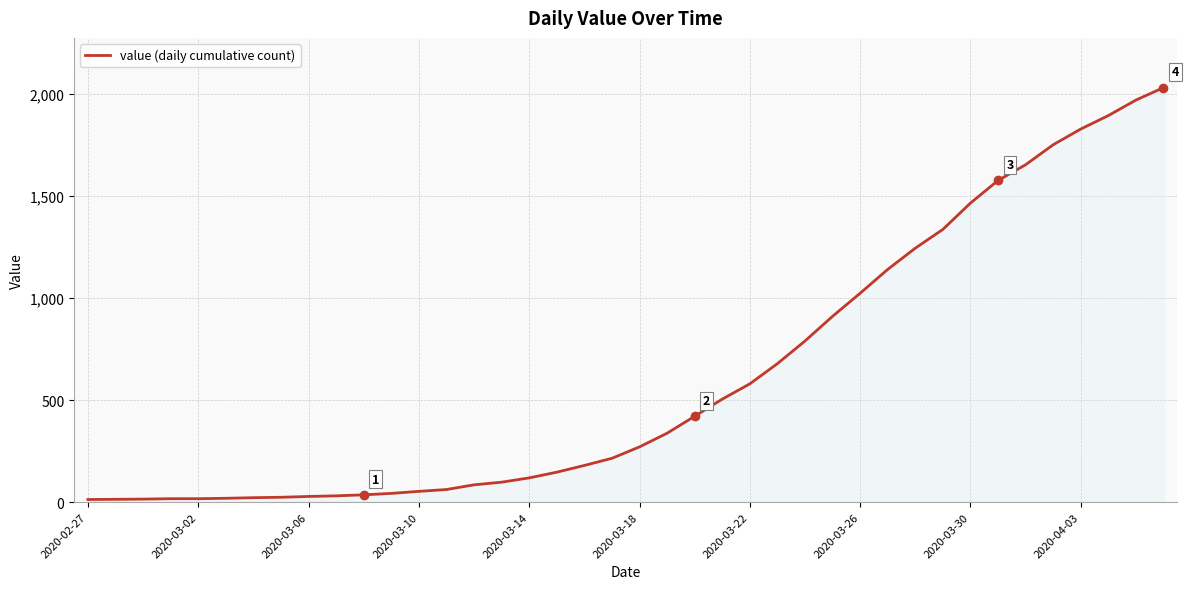

What is the difference between the maximum and minimum values?

2019